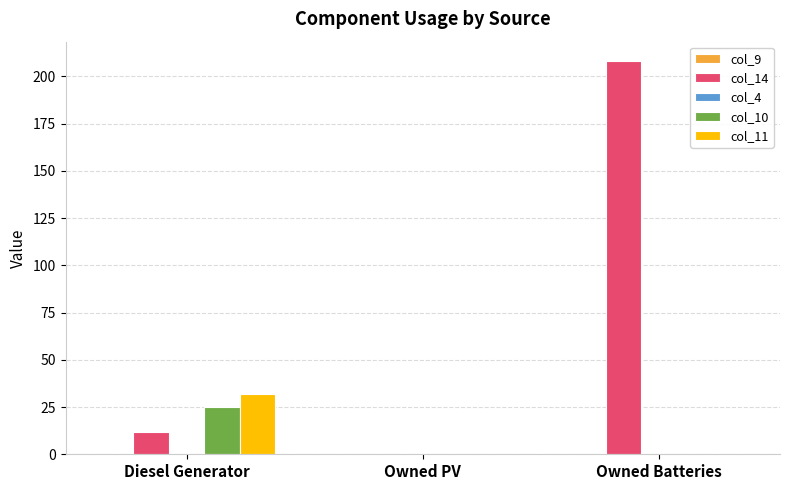

Which series has the widest spread of values?

col_14